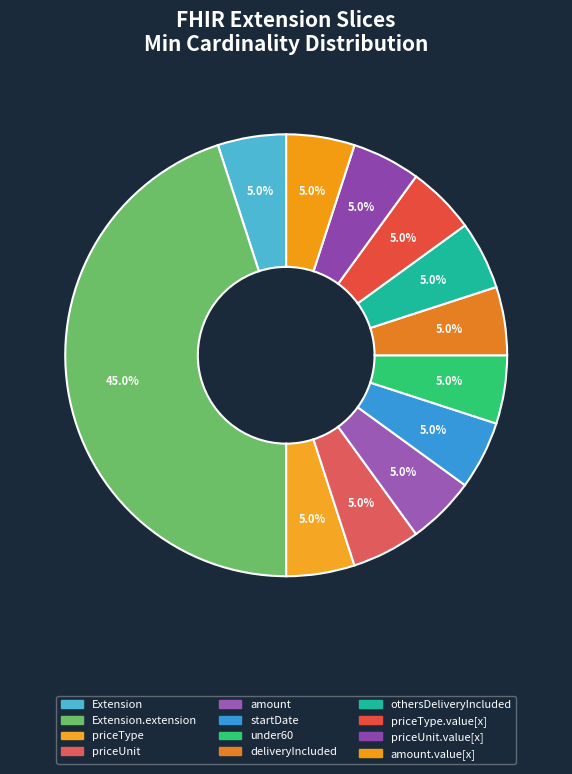

How many segments does this pie chart have?

12